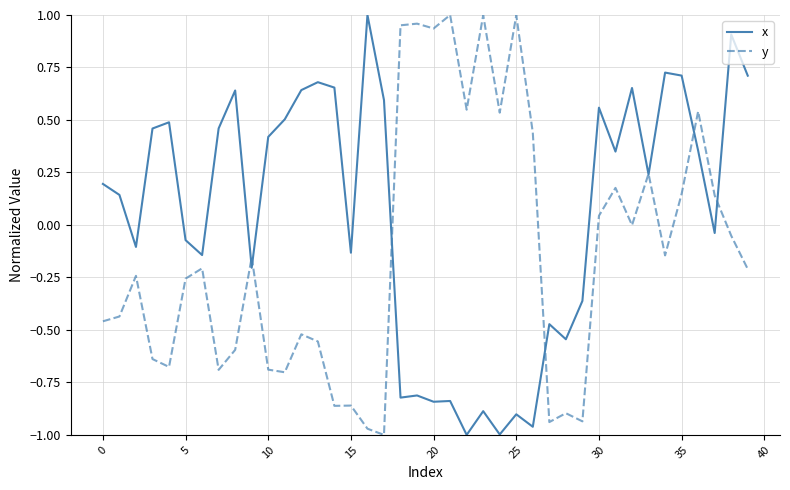

How many lines are shown in the chart?

2